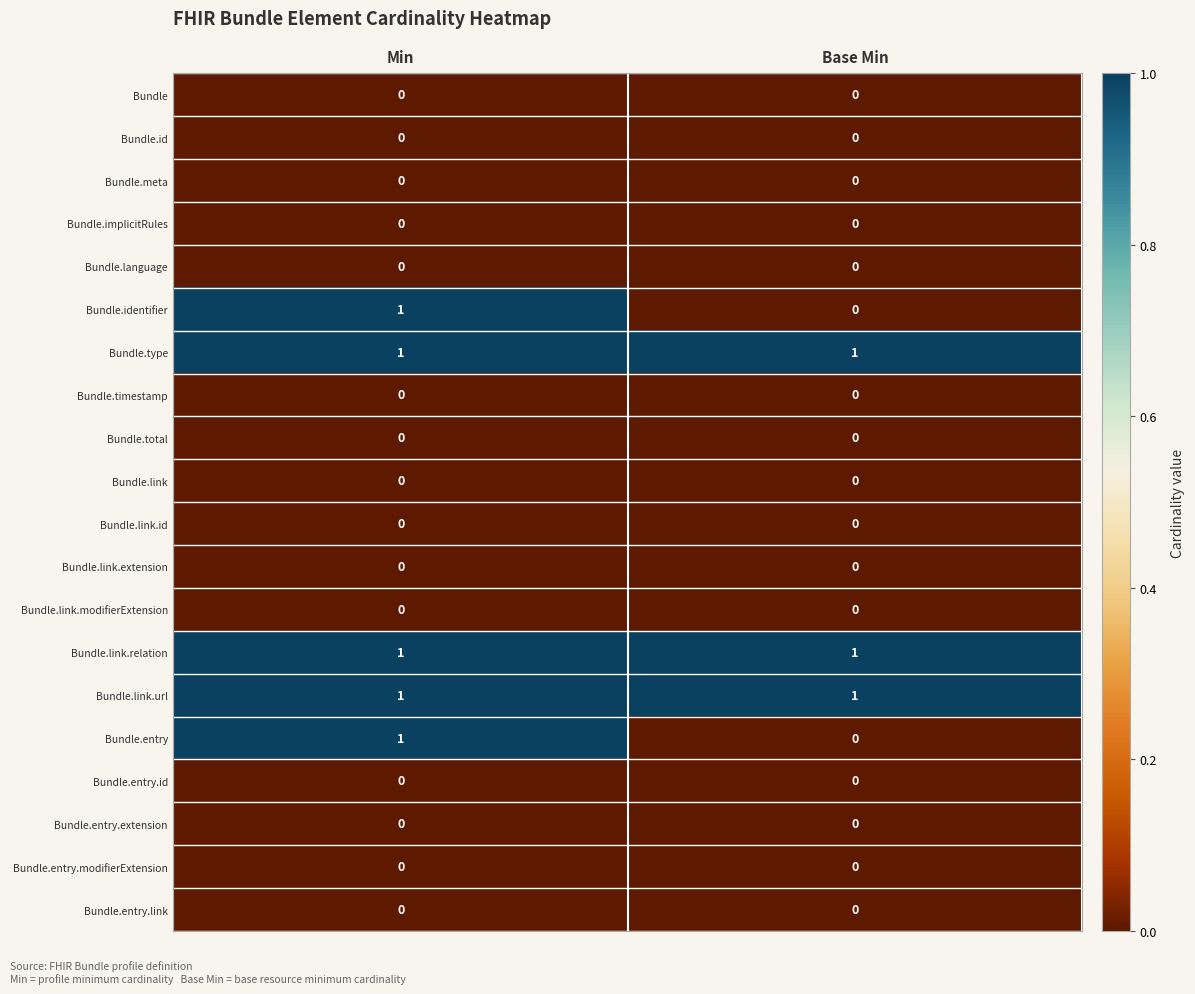

What is the total value across all series at Min?

5